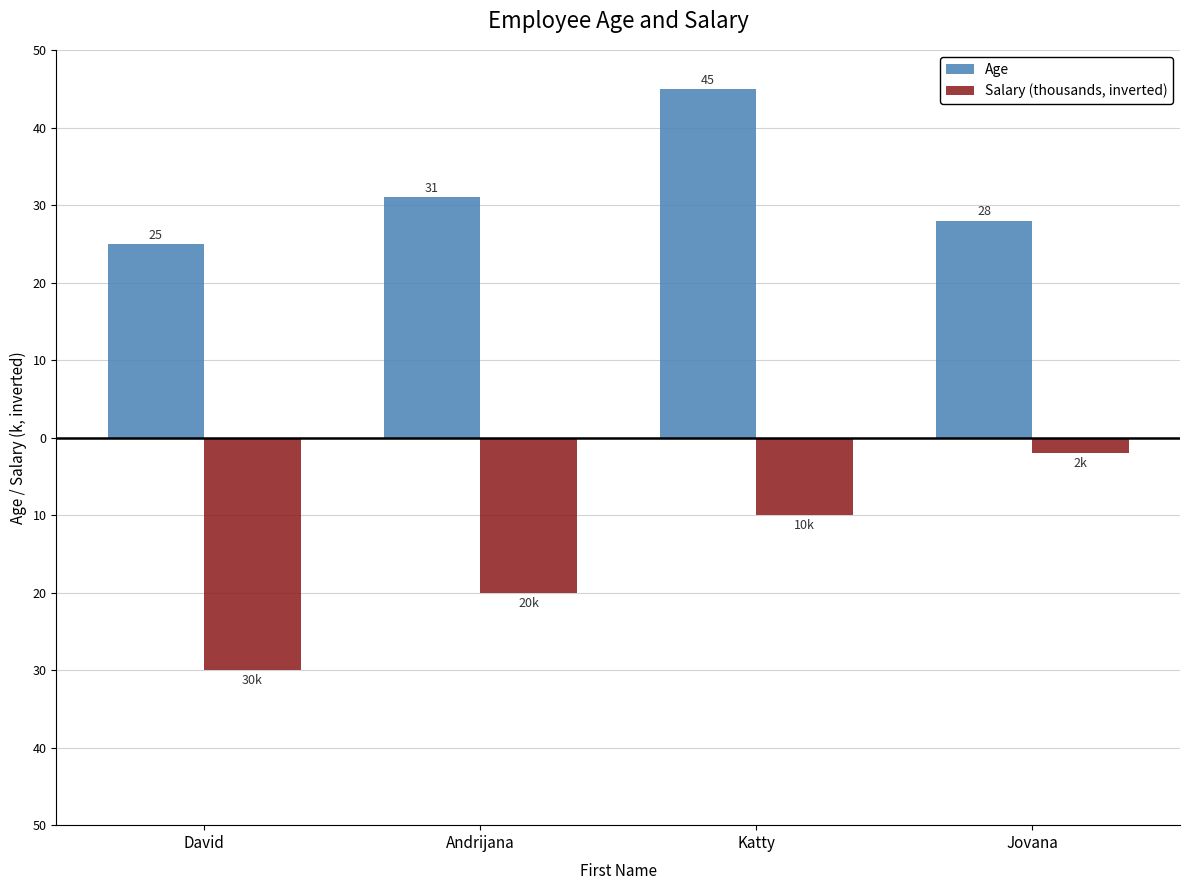

Which category has the lowest value in the Age series?

David